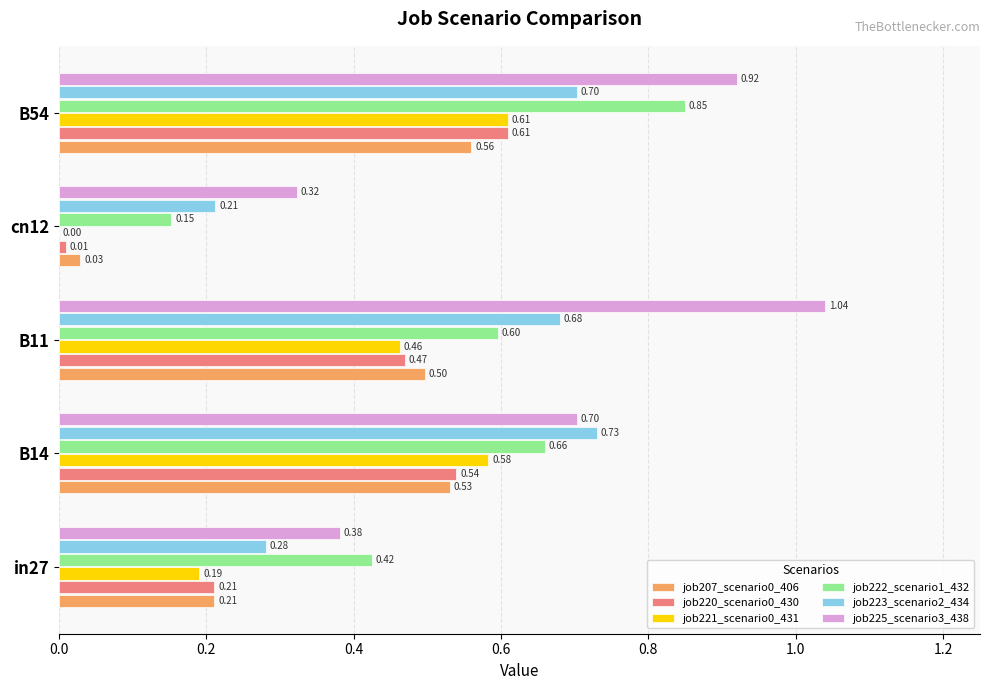

Which series changed the most between cn12 and B54?

job222_scenario1_432